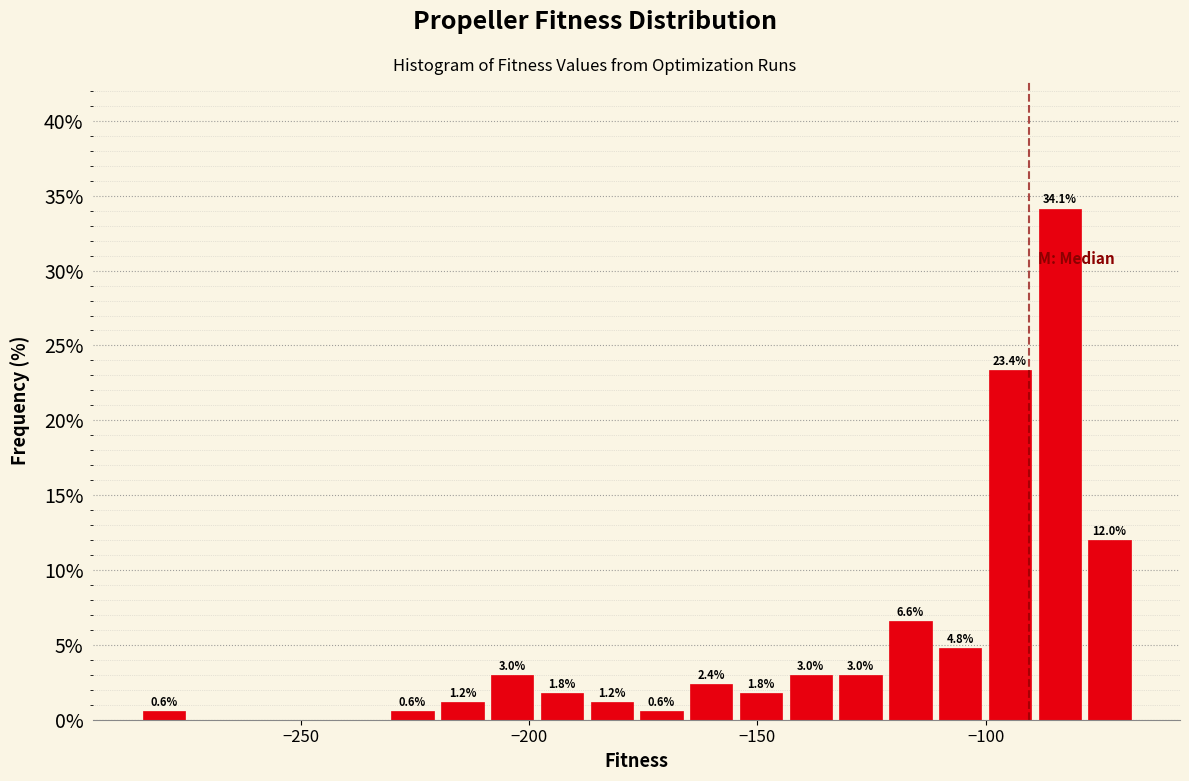

Around what value on the x-axis is the tallest bar? Give the approximate position of its centre, as read against the axis.

-85